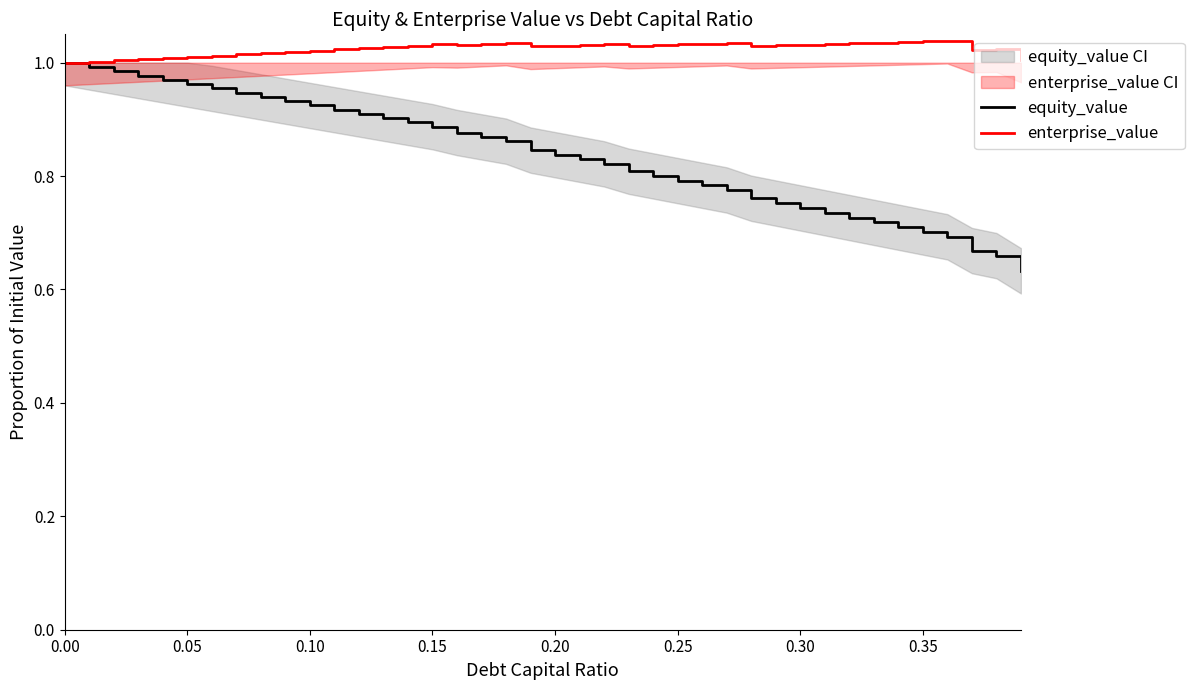

How many interior local valleys does the enterprise_value series have?

5